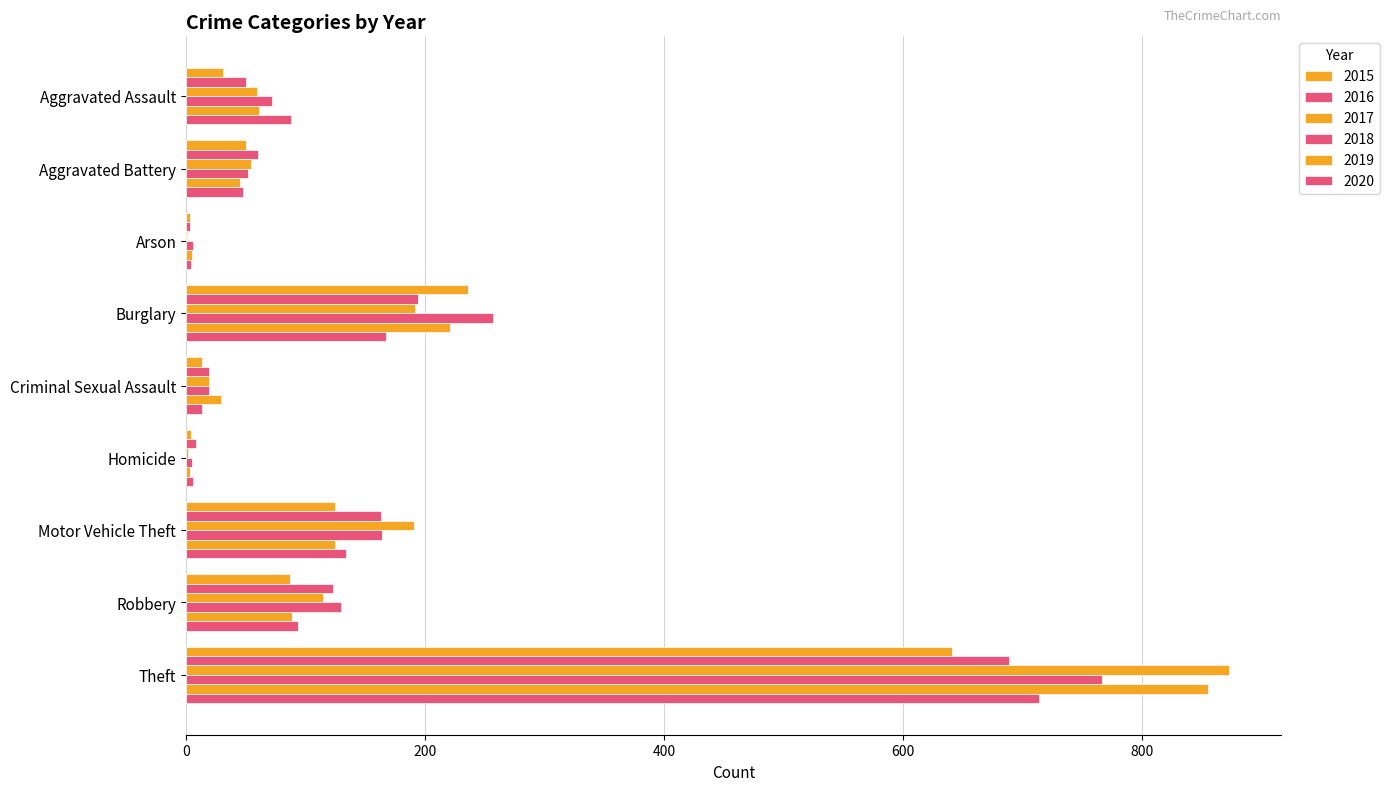

What position from the right is Motor Vehicle Theft?

3